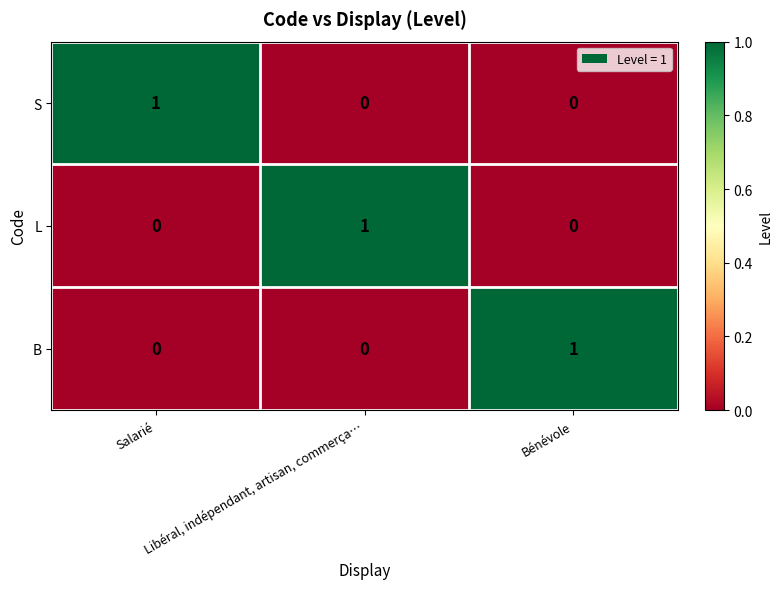

Count the S values in the range 0 to 1.

3